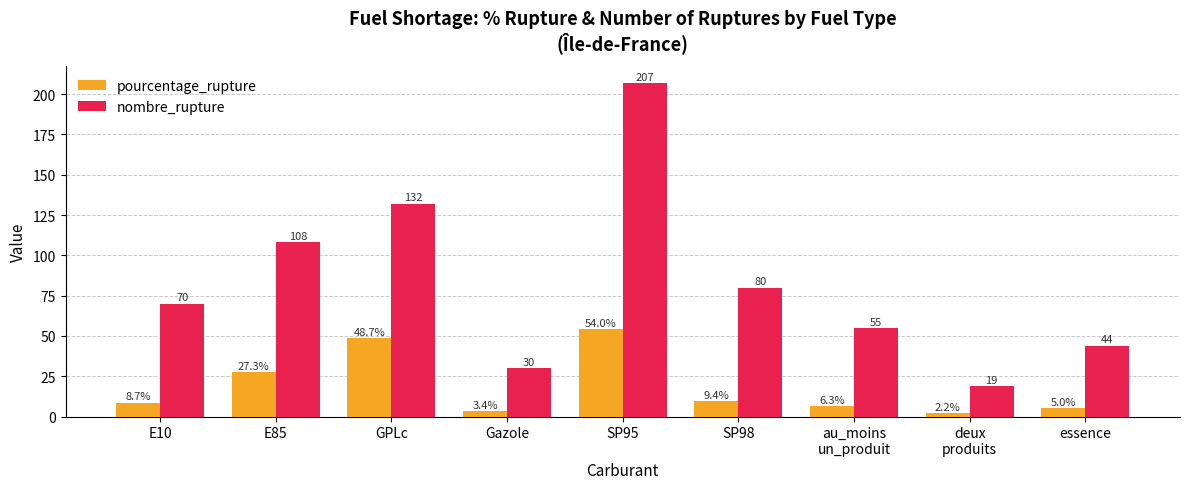

At which label does pourcentage_rupture first exceed 8?

E10